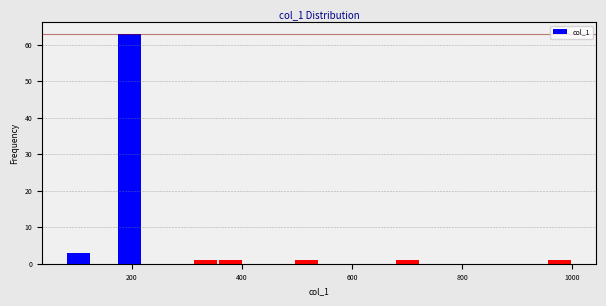

Read against the x-axis, roughly where is the centre of the tallest bar?

200